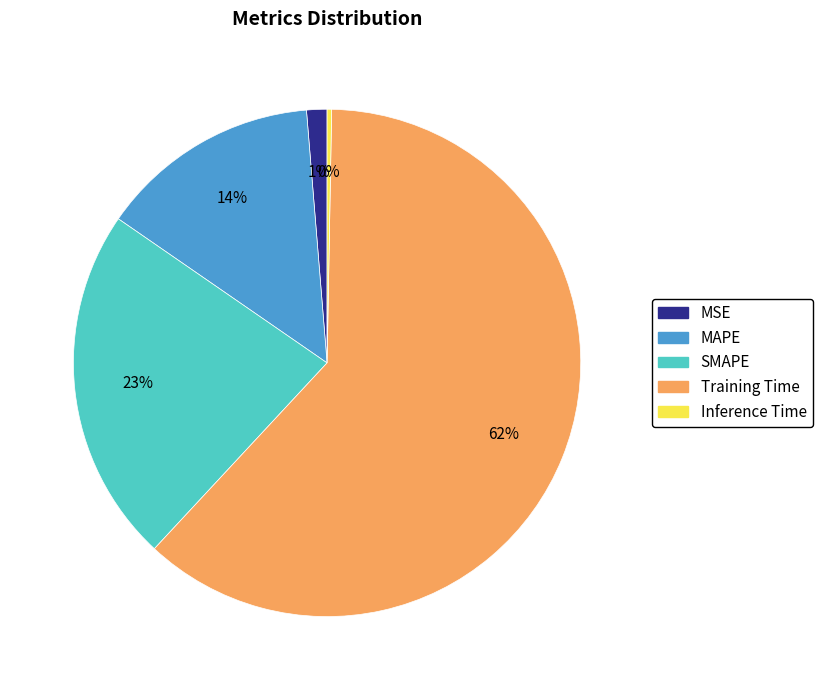

True or false: Training Time accounts for 75% of the total.

False